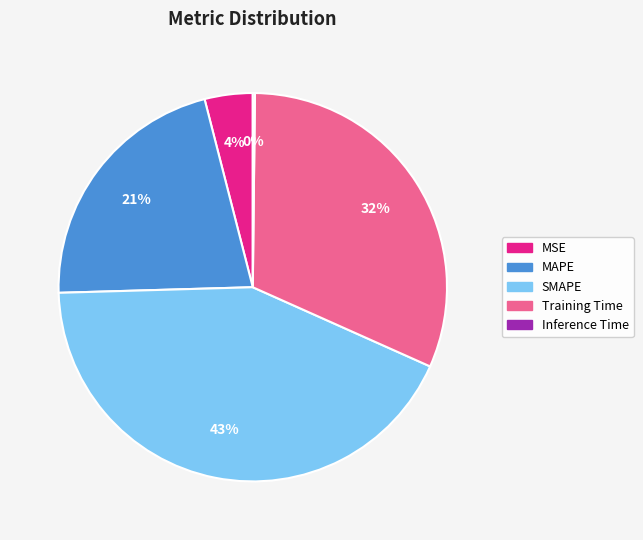

Do MSE and Training Time together represent more than half of the pie?

No